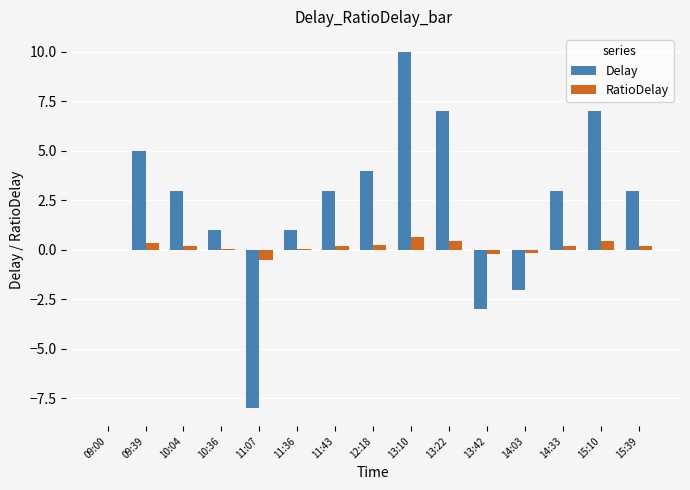

What is the sum of all RatioDelay values?

2.3